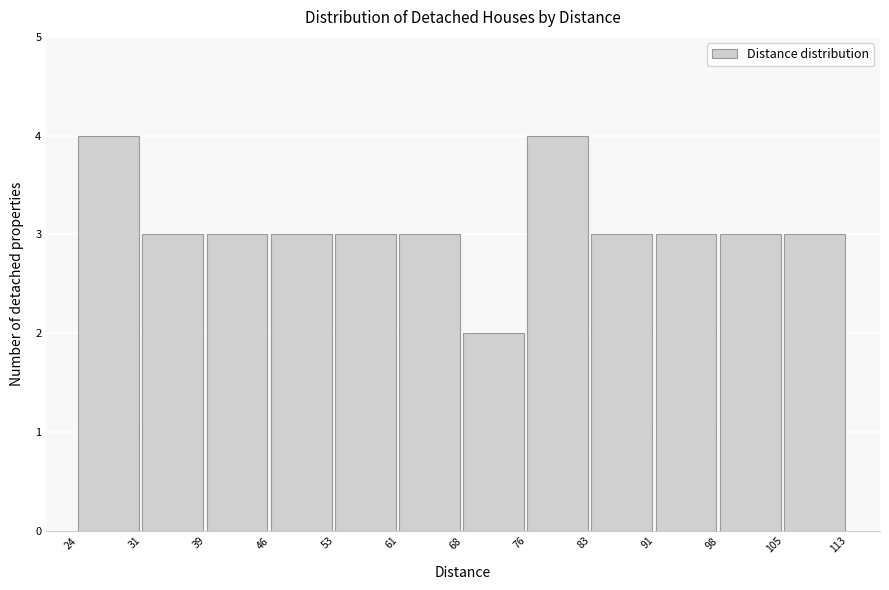

Reading left to right, transcribe this chart: for each bar, give the range it covers on the x-axis and its height. The values are not printed on the chart, so give them approximately, as read against the axis.

24 to 31: 4
31 to 39: 3
39 to 46: 3
46 to 53: 3
53 to 61: 3
61 to 68: 3
68 to 76: 2
76 to 83: 4
83 to 91: 3
91 to 98: 3
98 to 105: 3
105 to 113: 3